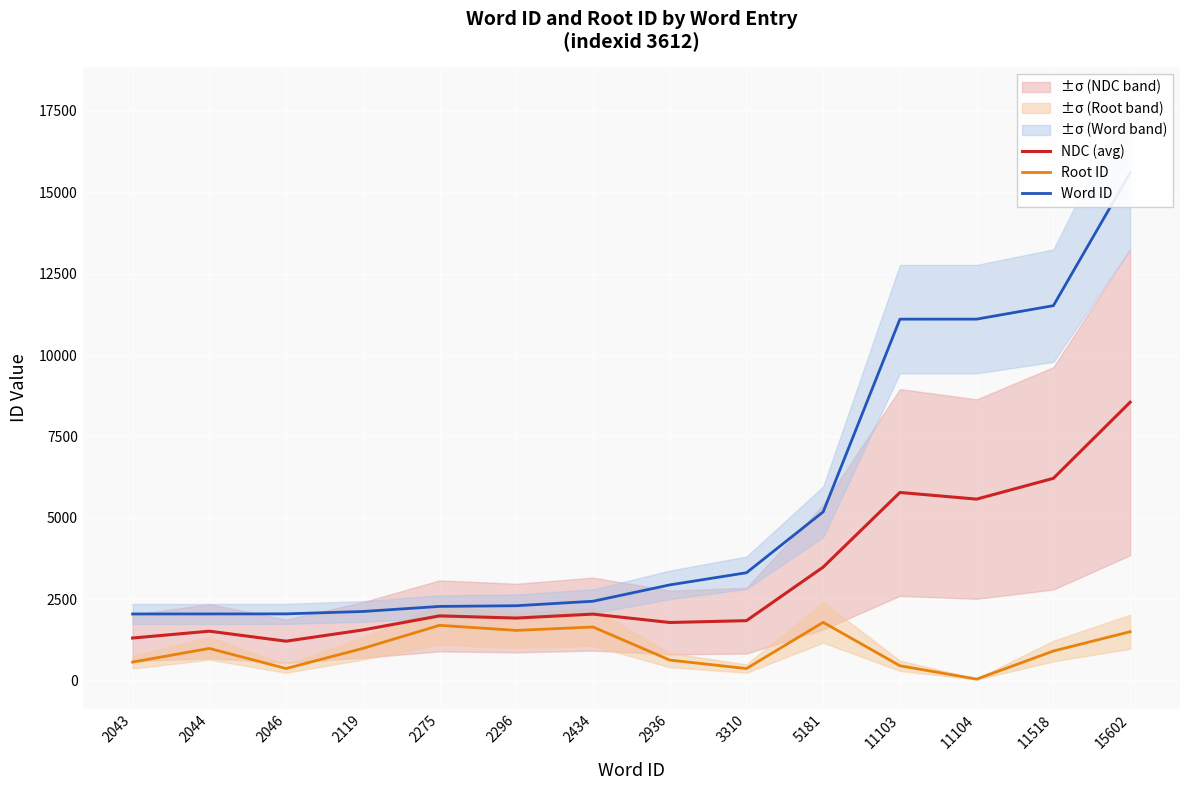

The value of Word ID at 2043 is 1063.5. True or false?

False